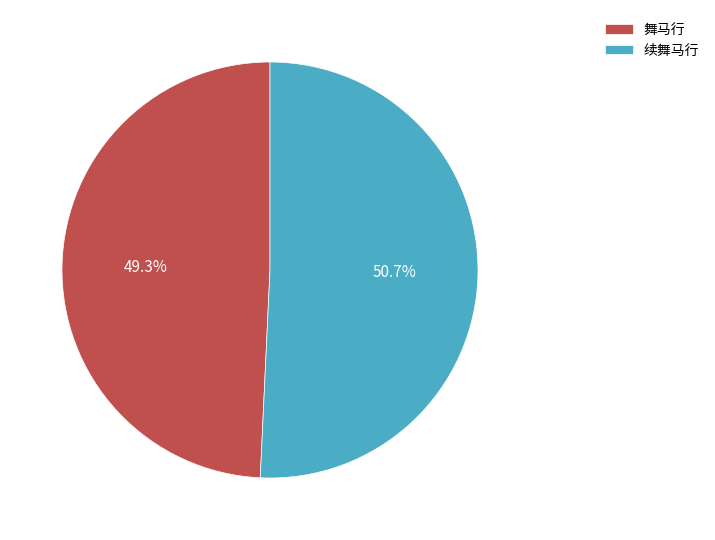

Approximately how many times larger is the value at 续舞马行 compared to 舞马行?

1.0